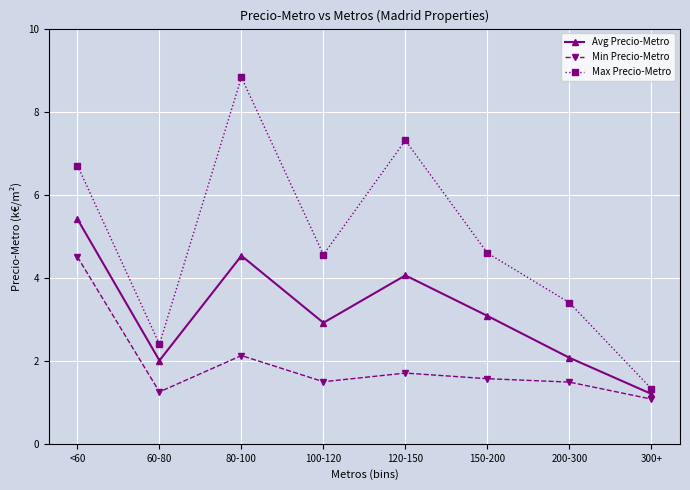

What is the difference between the maximum and second lowest values in the Avg Precio-Metro series?

3.4